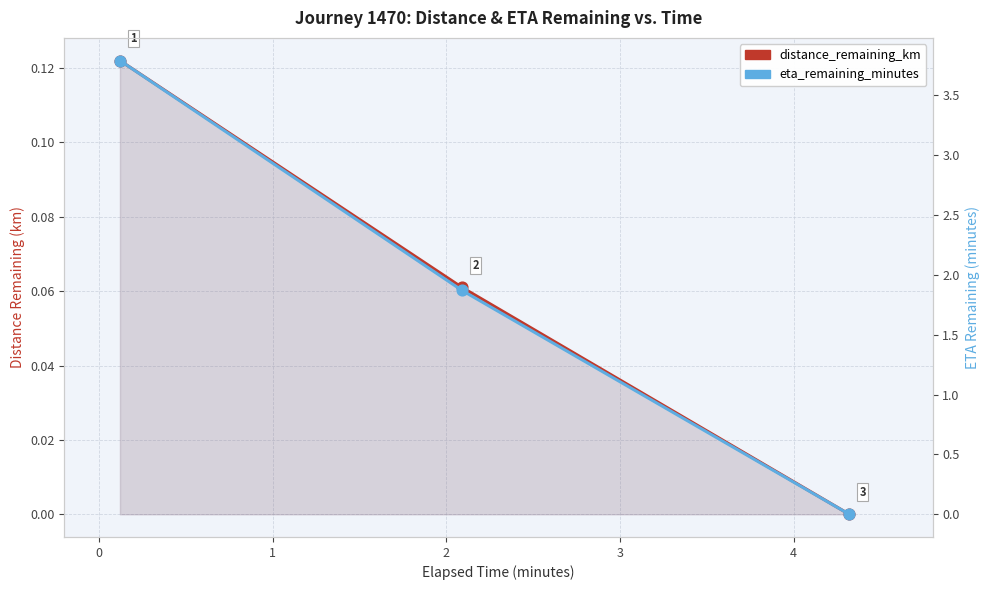

Which series reaches the maximum Y coordinate?

eta_remaining_minutes